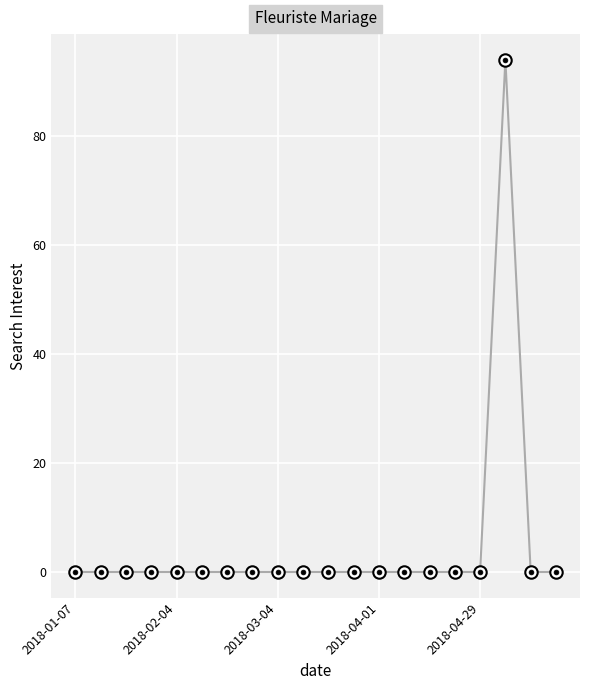

What is the greatest value displayed?

94